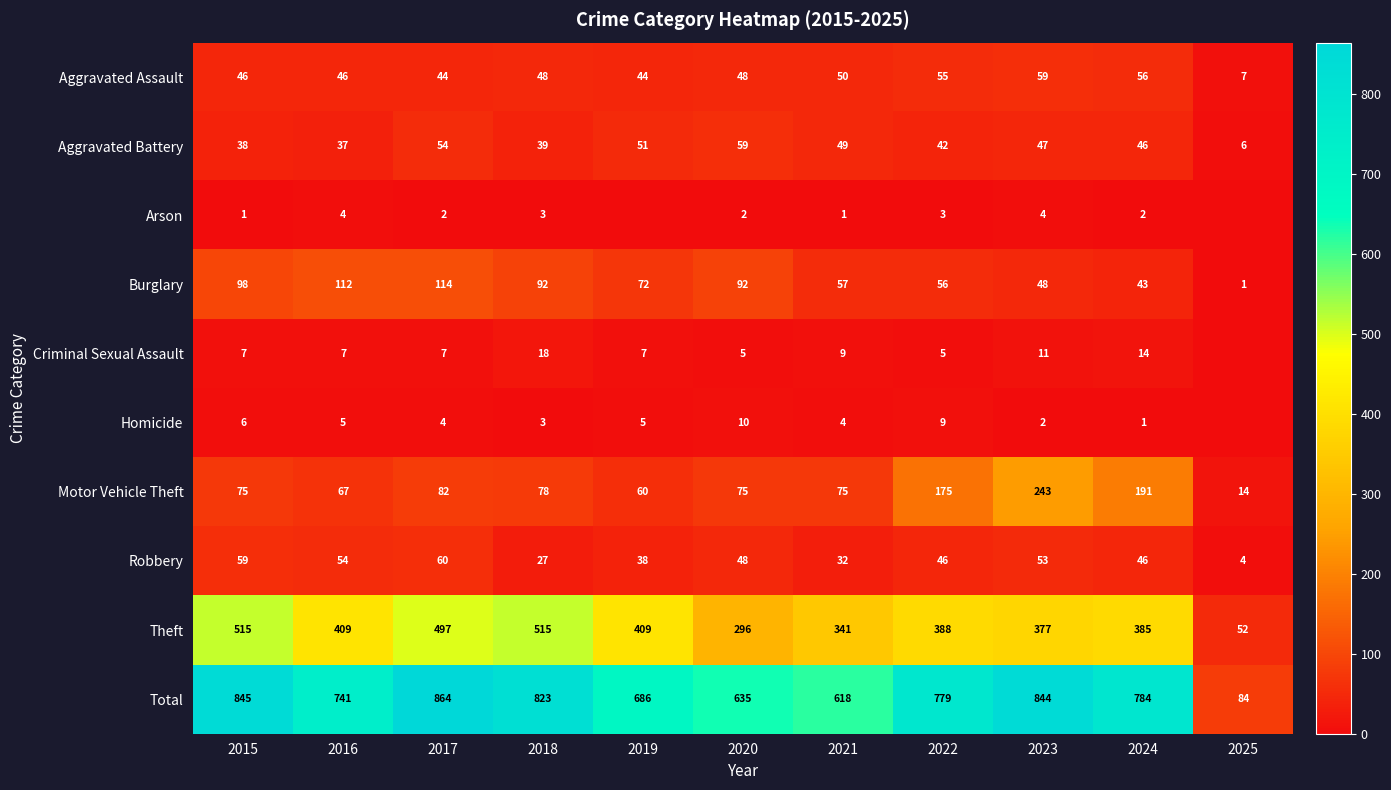

What is the spread (max minus min) of values at 2018?

820